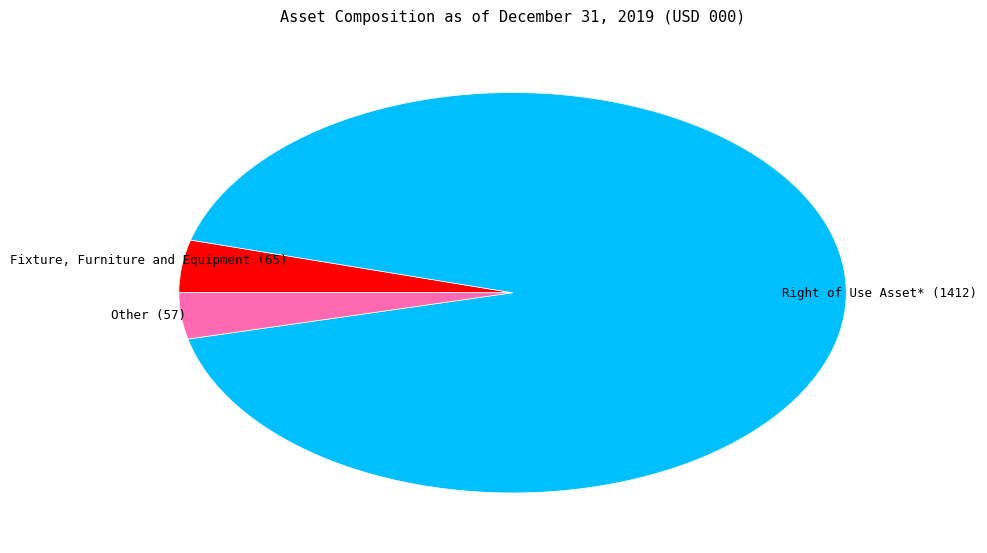

Which slice is the smallest?

Other